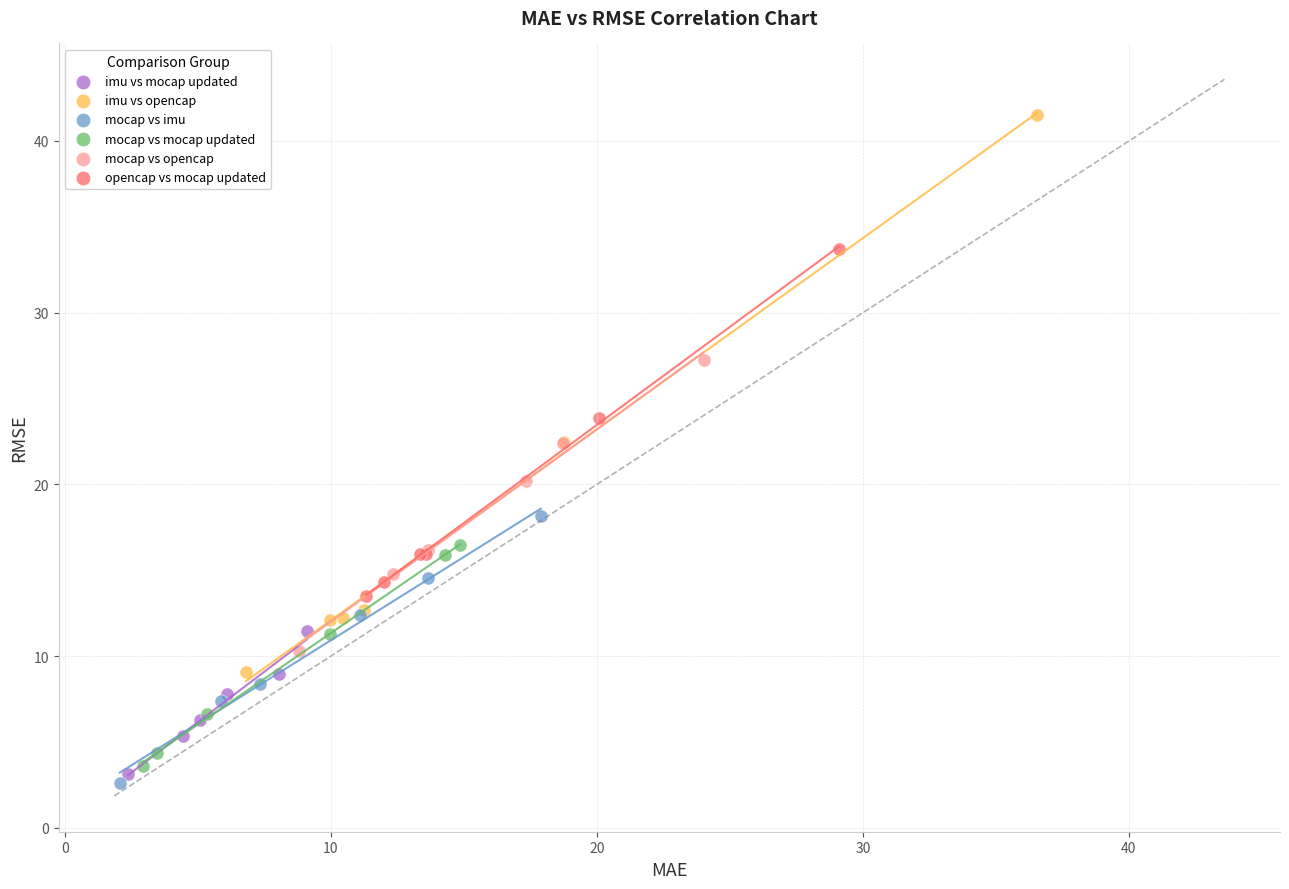

What are all the series names shown in the legend?

imu vs mocap updated, imu vs opencap, mocap vs imu, mocap vs mocap updated, mocap vs opencap, opencap vs mocap updated